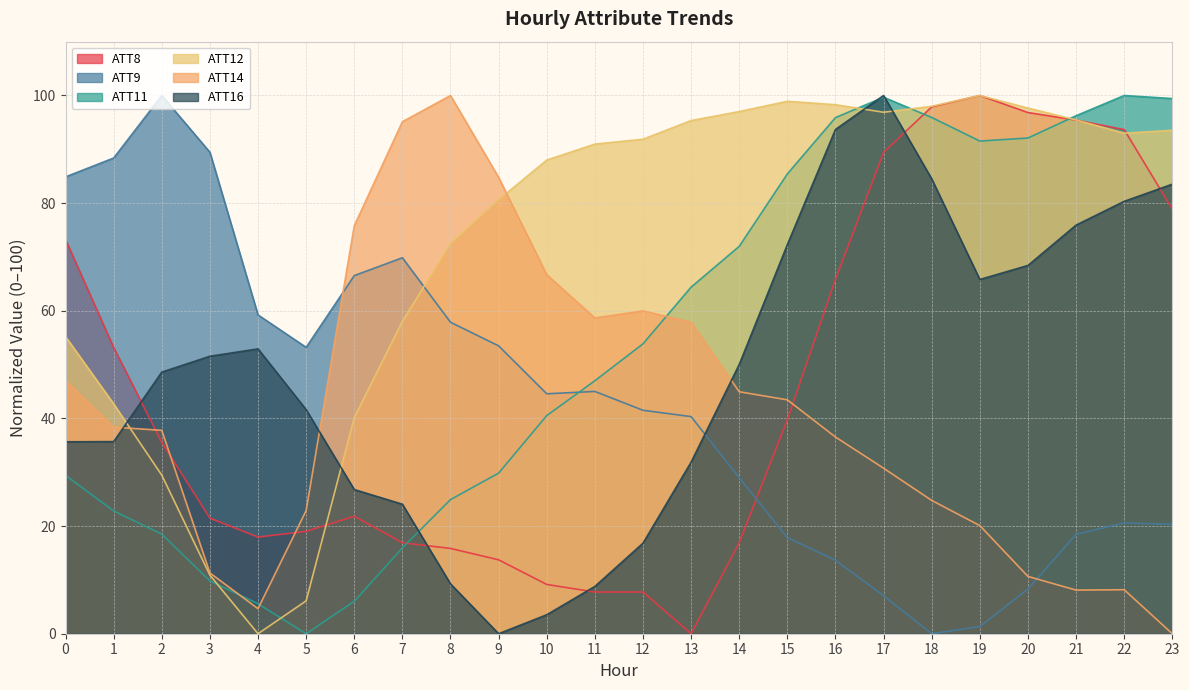

What is the value of the ATT14 point at the 11th from the left?

66.7